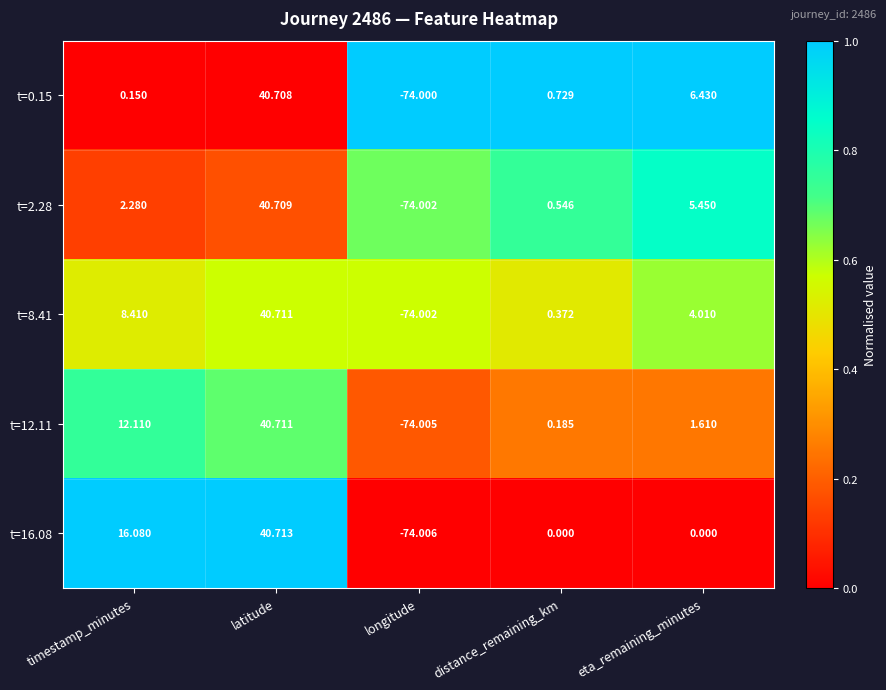

Count the number of data series in this chart.

5